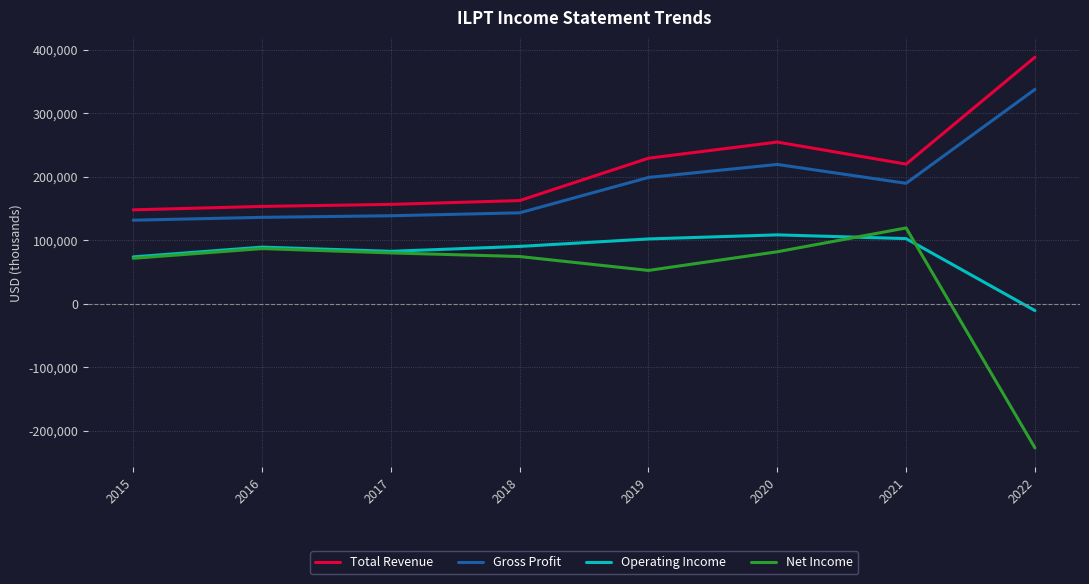

The value of Operating Income at 2022 is -10700. True or false?

True